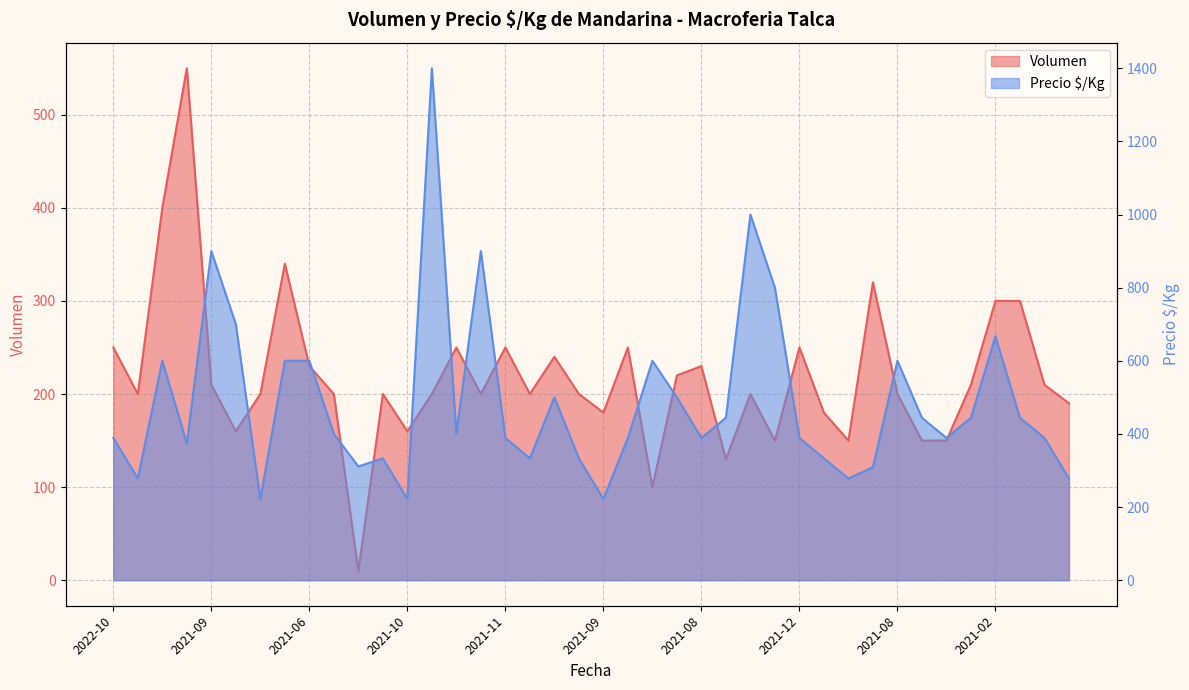

What are all the series names shown in the legend?

Volumen, Precio $/Kg